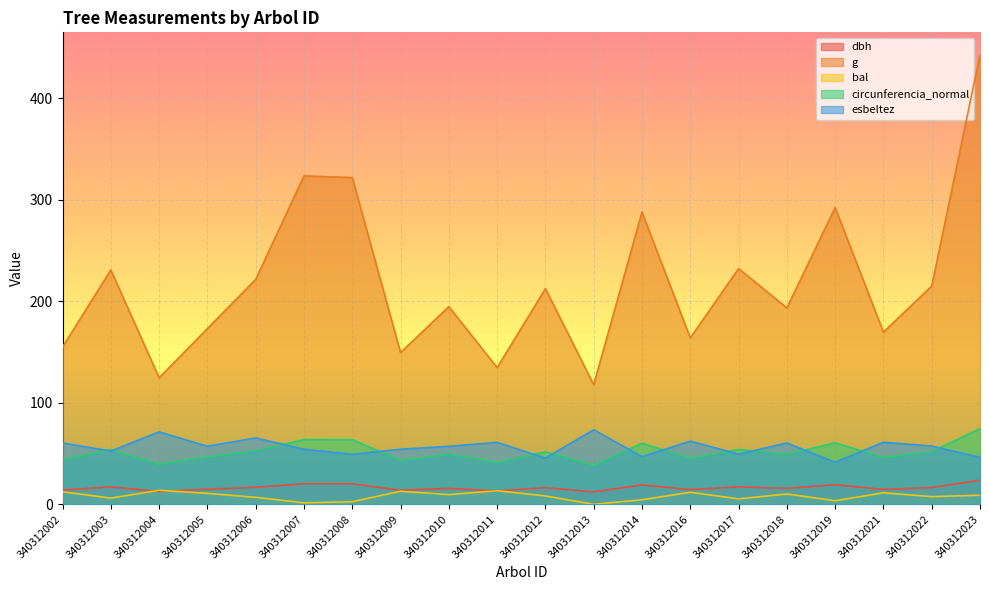

What is the difference between the highest and lowest values at 340312019?

289.0